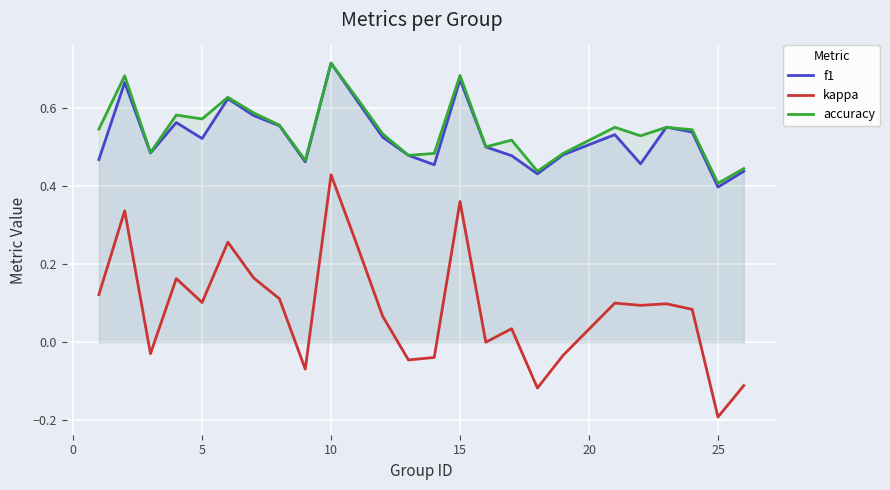

What is the difference between the maximum and minimum values in the accuracy series?

0.3